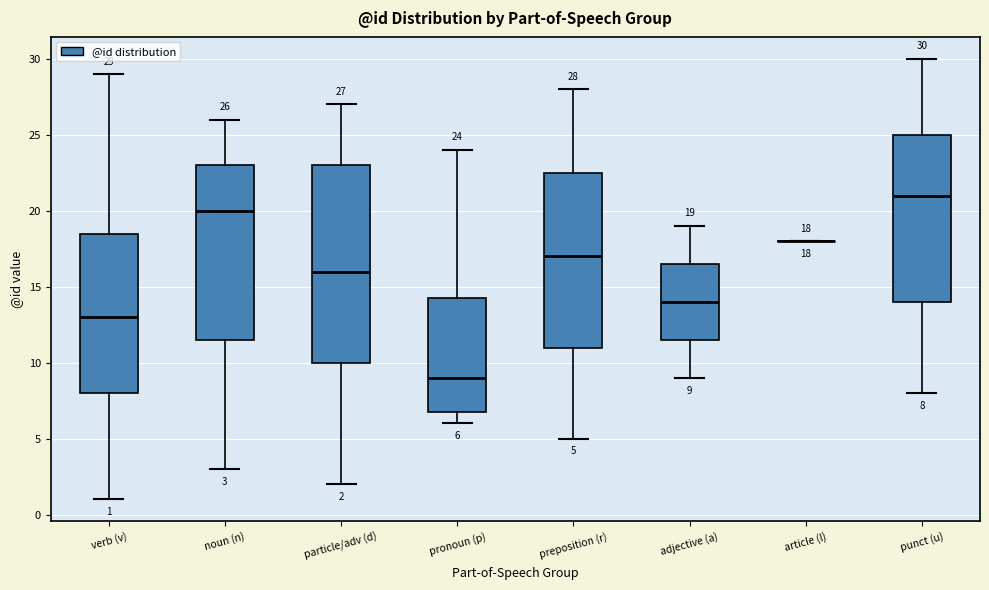

Comparing the boxes themselves (not the whiskers), which one is the tallest?

particle/adv (d)